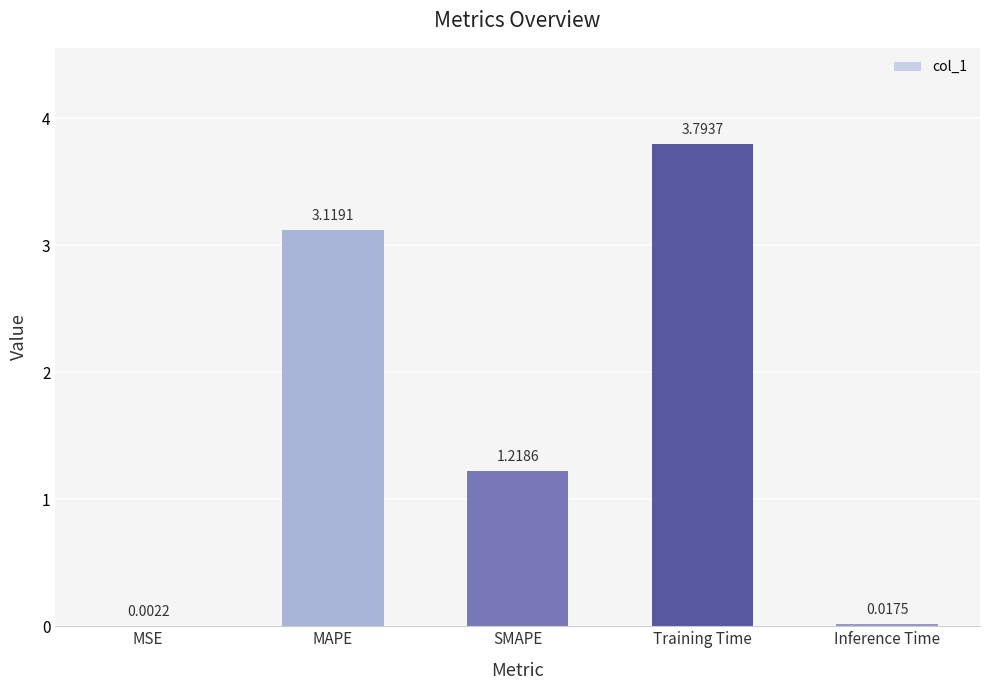

What is the sum of the values at Training Time and SMAPE?

5.0